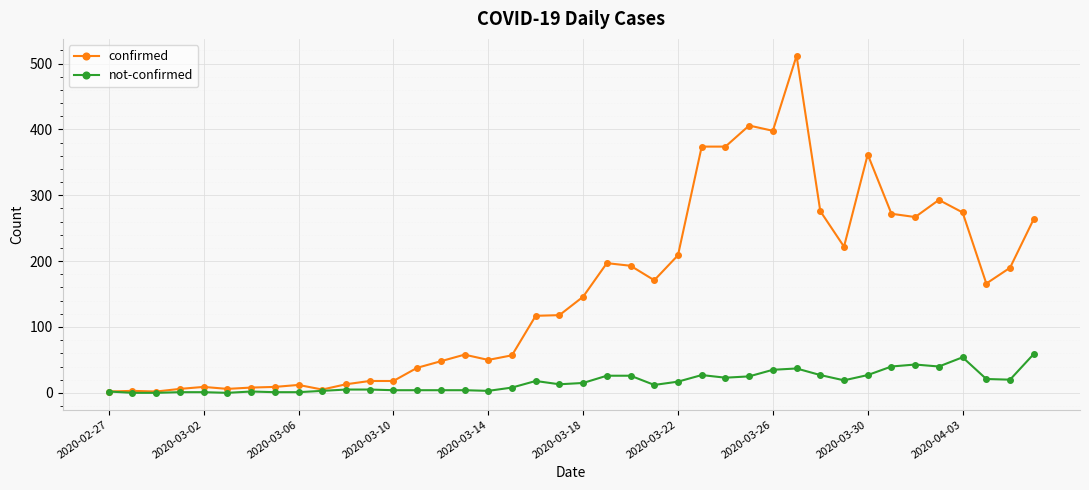

What is the difference between the second highest and second lowest values in the confirmed series?

404